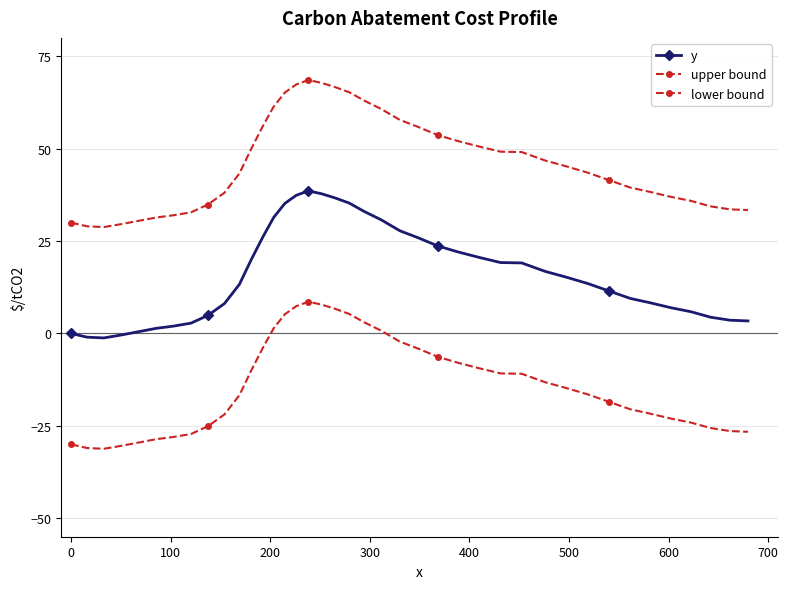

Does the chart have visible grid lines?

Yes